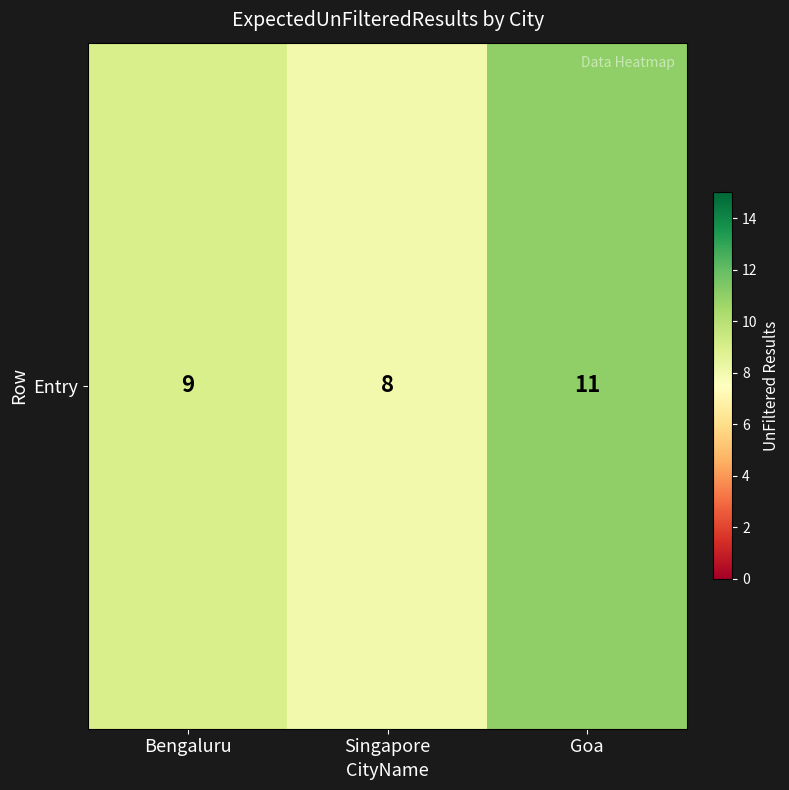

List the labels in order of value, smallest first.

Singapore, Bengaluru, Goa